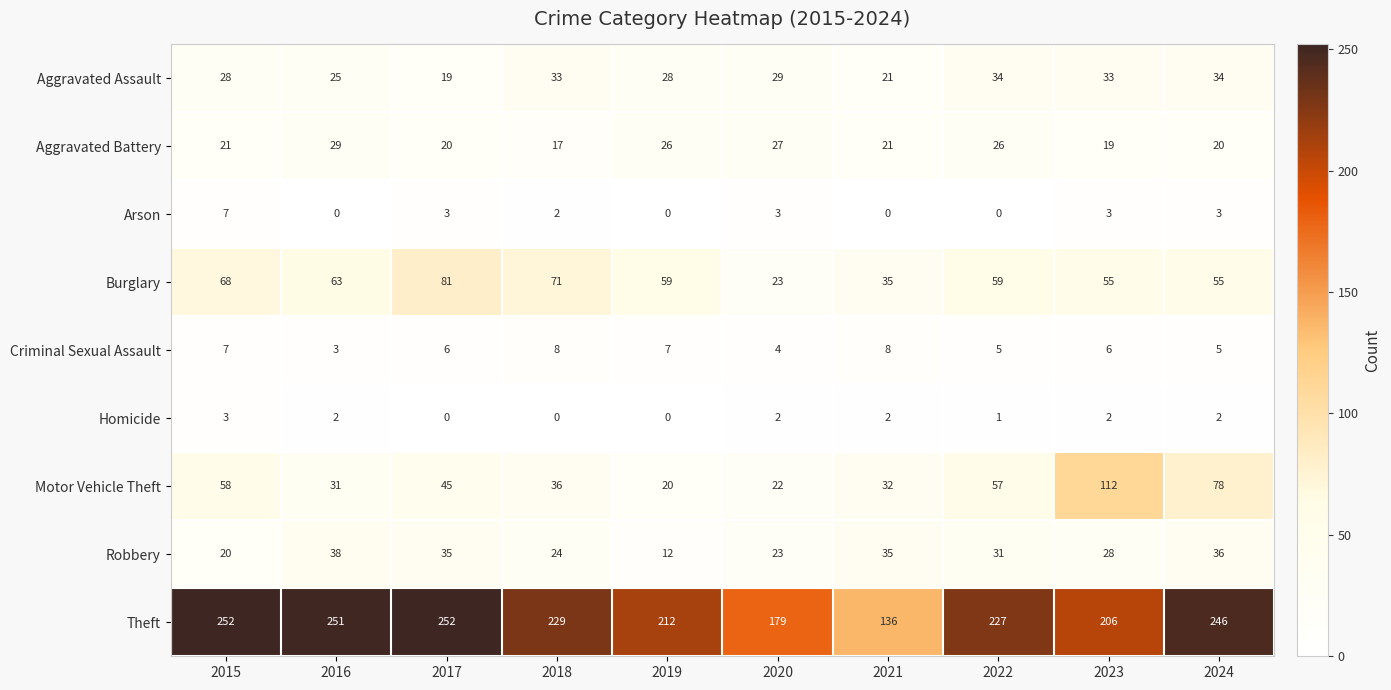

What is the maximum value shown in the chart?

252